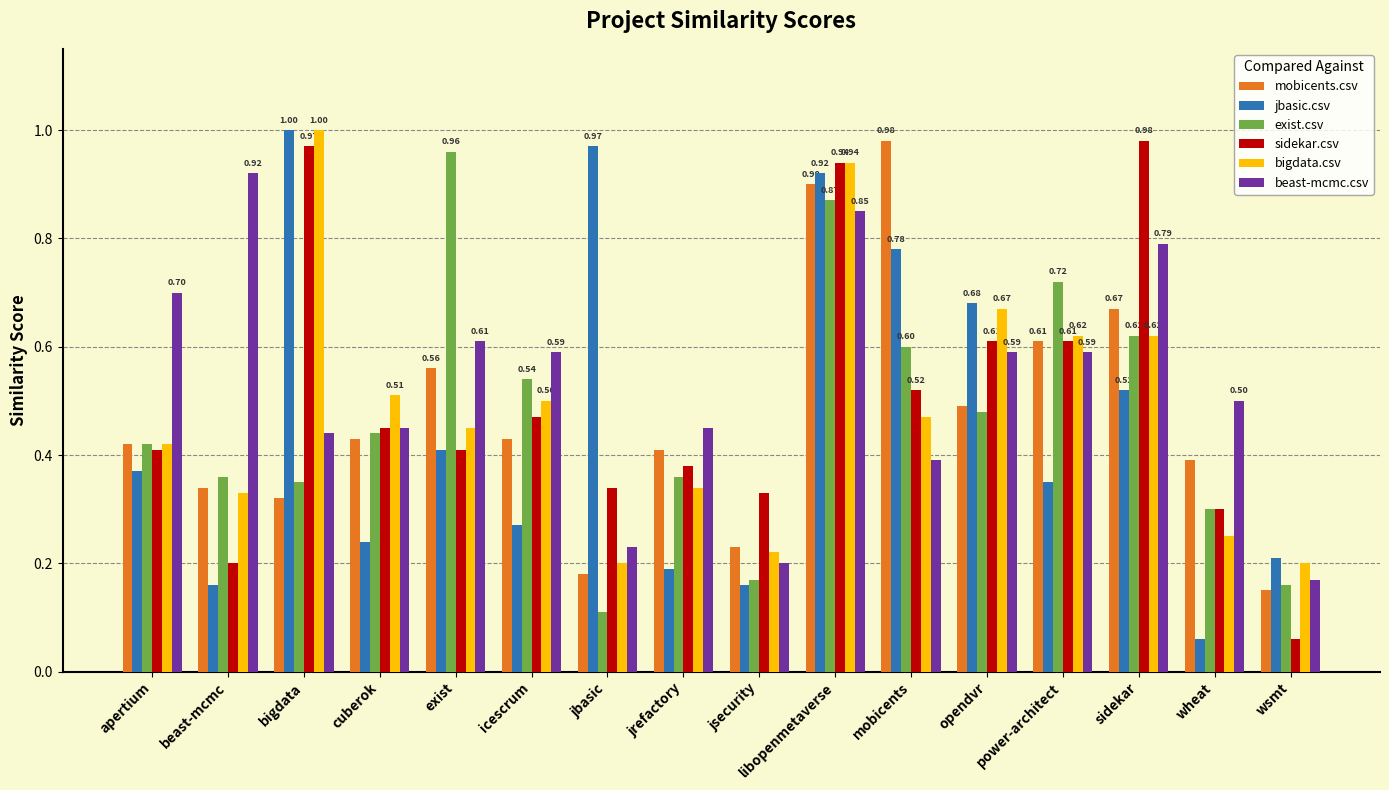

At how many categories does at least one series exceed 0?

16